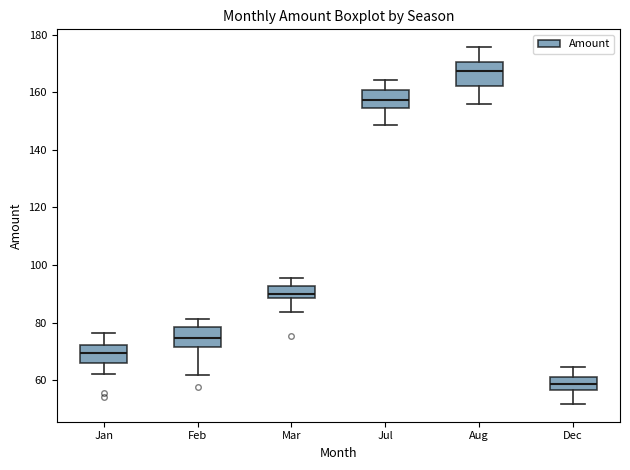

Where is the lower edge of the box for Mar on the y-axis? The values are not printed on the chart, so give them approximately, as read against the axis.

88